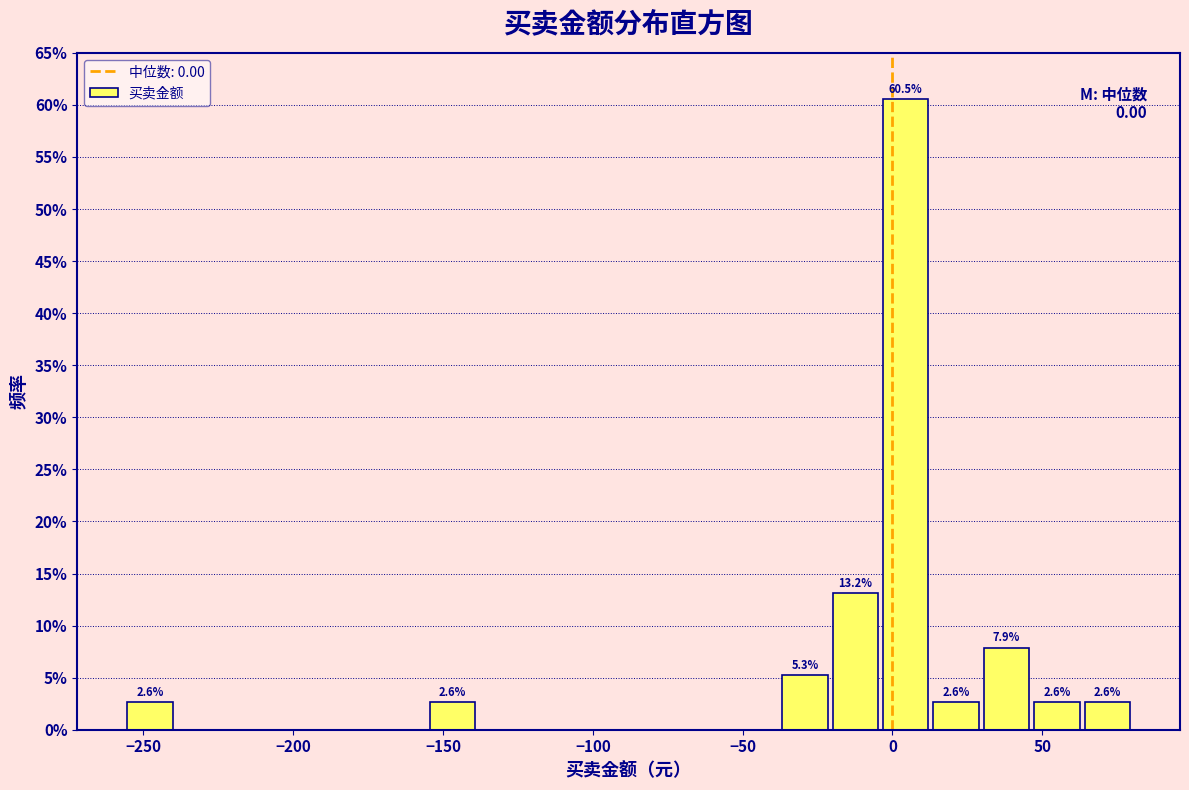

Around what value on the x-axis is the tallest bar? Give the approximate position of its centre, as read against the axis.

5